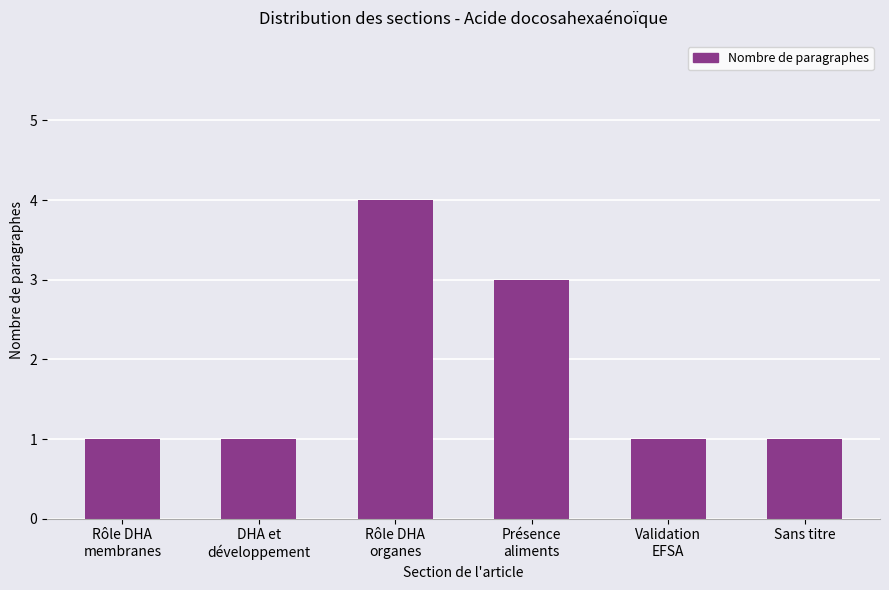

What is the average value?

2